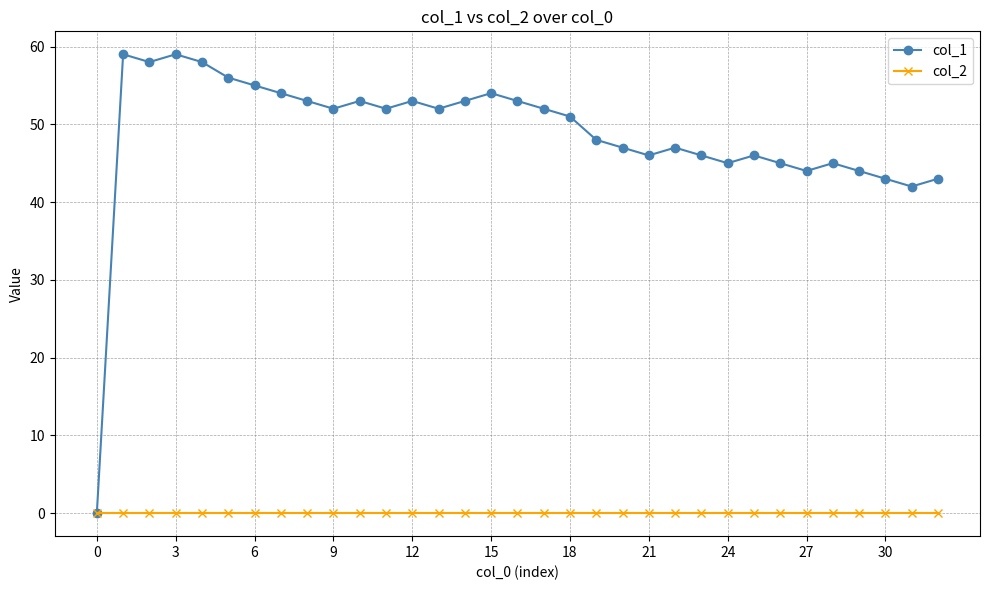

How many values in the col_1 series are below 52?

16